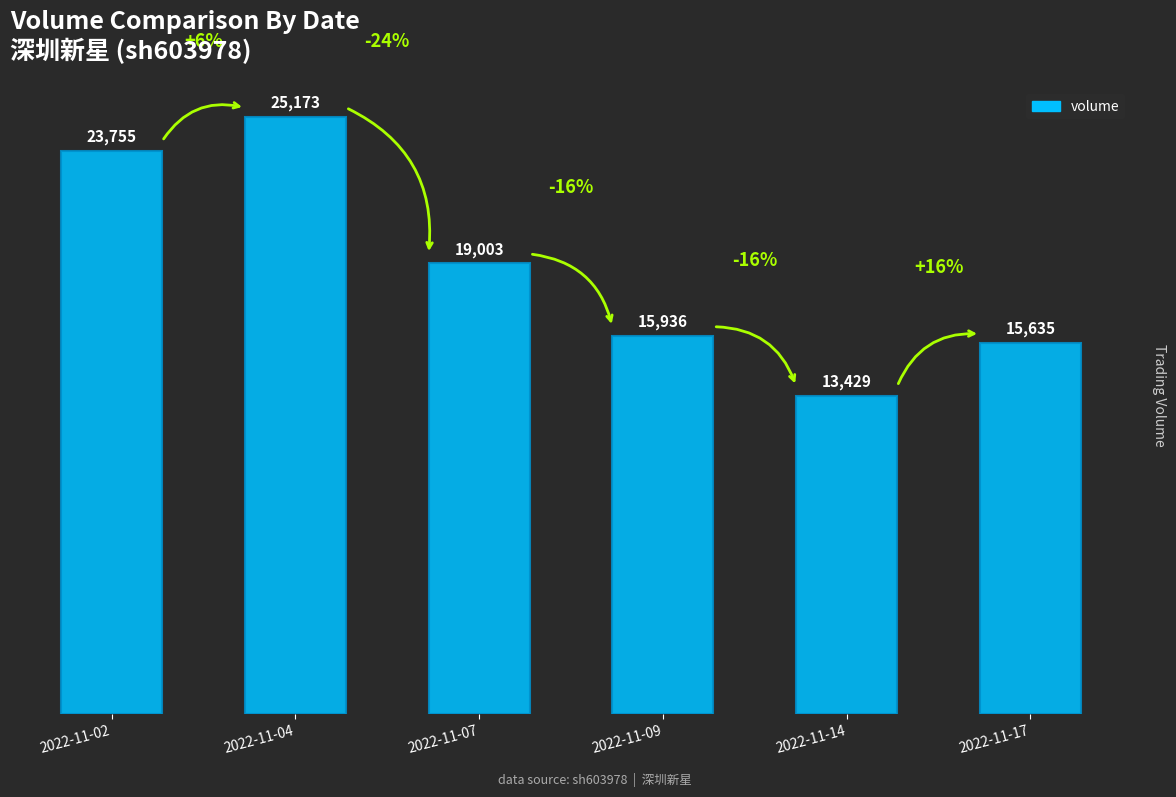

What is the difference between the maximum and minimum values?

11744